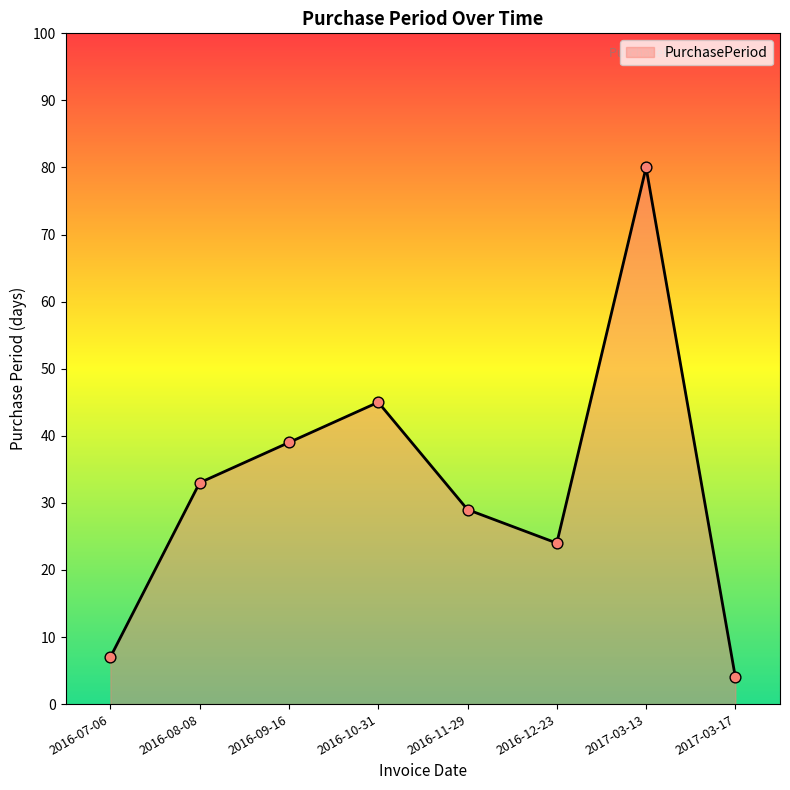

What is the change in value from 2016-09-16 to 2017-03-17?

-35